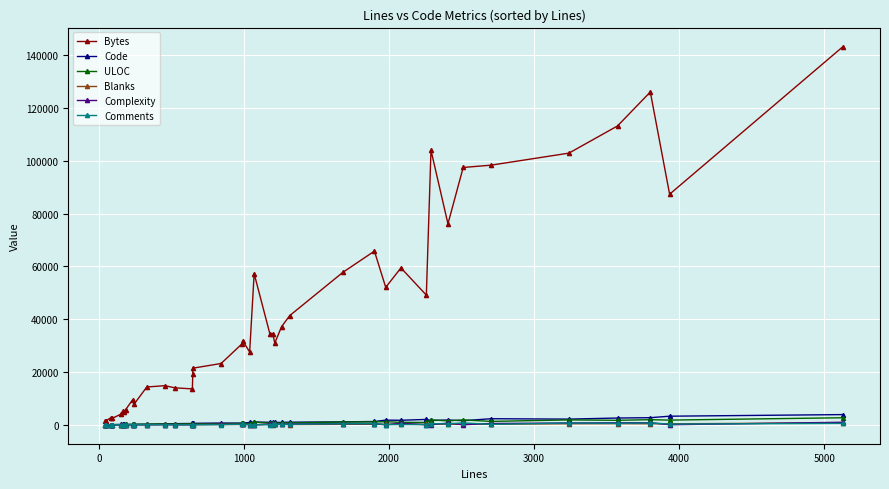

True or false: Complexity and ULOC cross at least once.

False